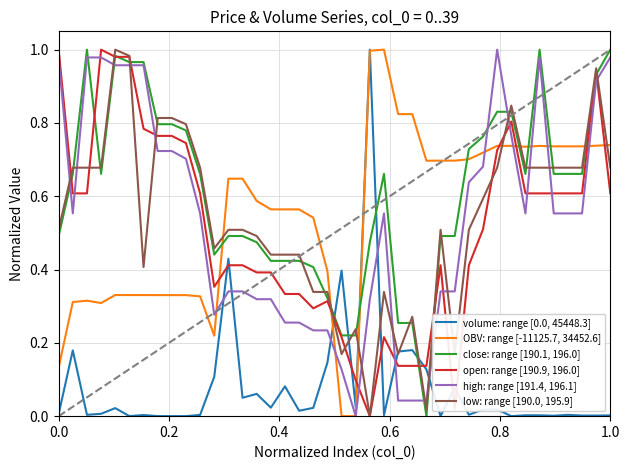

Which series has the largest total across all categories?

close: range [190.1, 196.0]